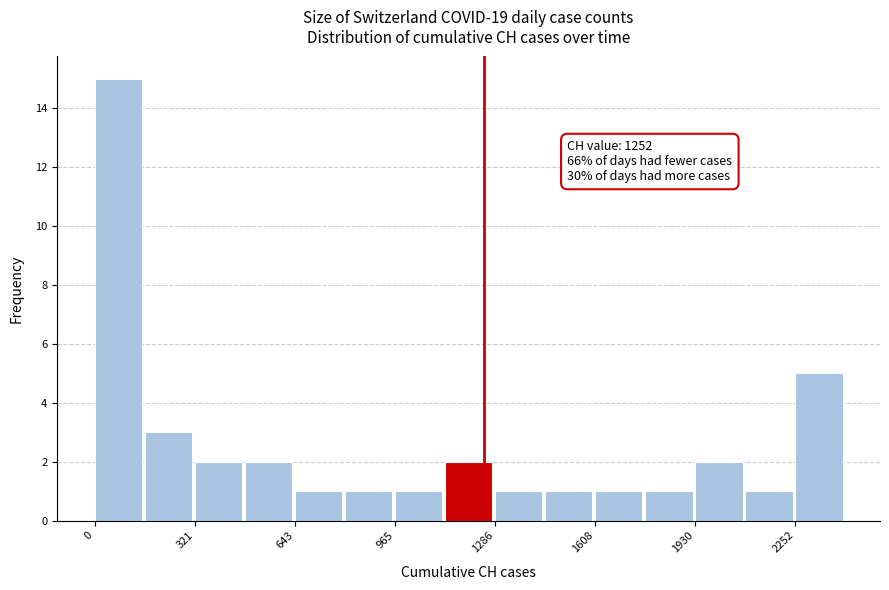

Read against the x-axis, roughly where is the centre of the tallest bar?

100